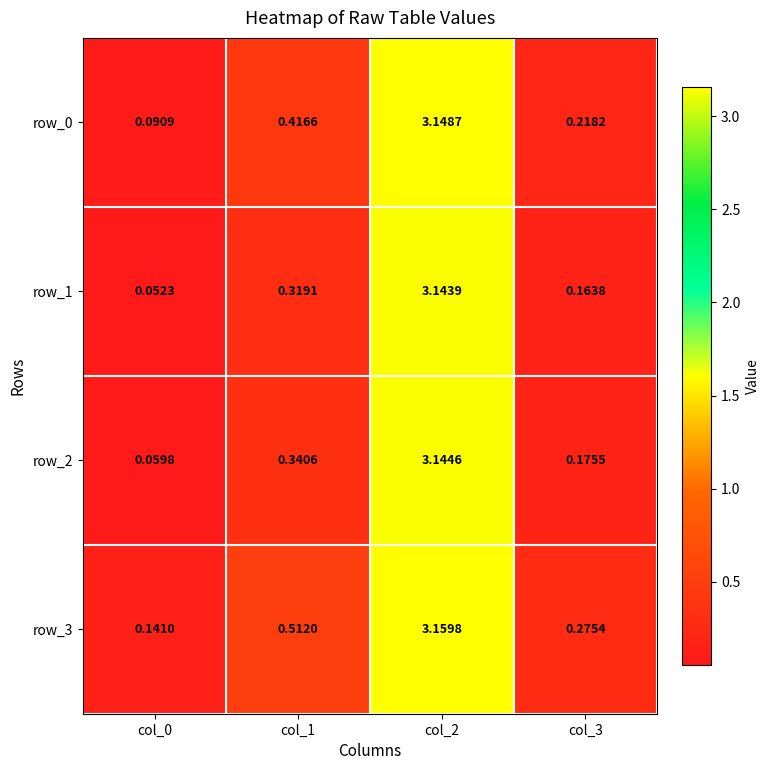

Is the value of row_1 at col_2 greater than the value of row_3 at col_1?

Yes